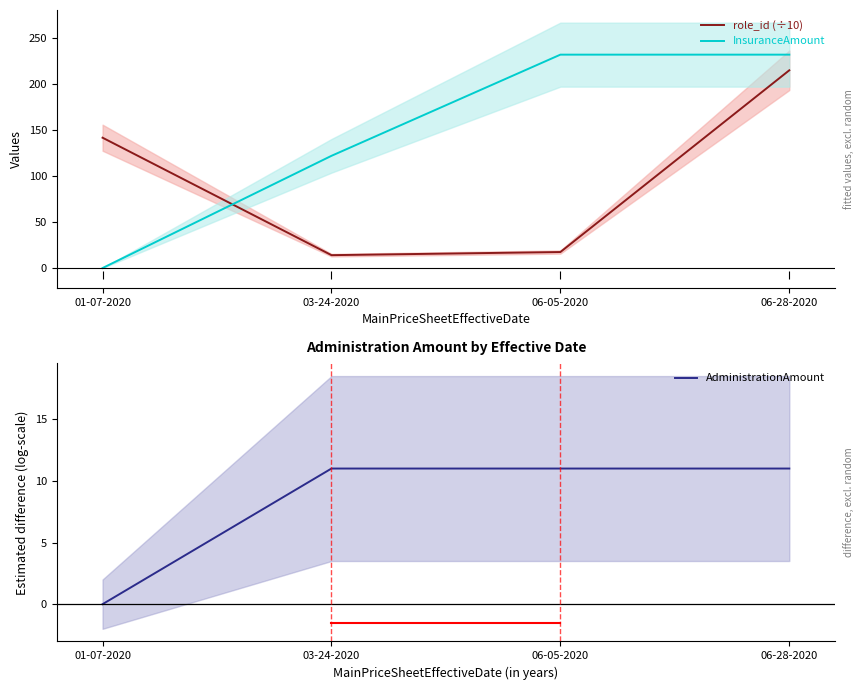

True or false: role_id (÷10) and AdministrationAmount cross at least once.

False